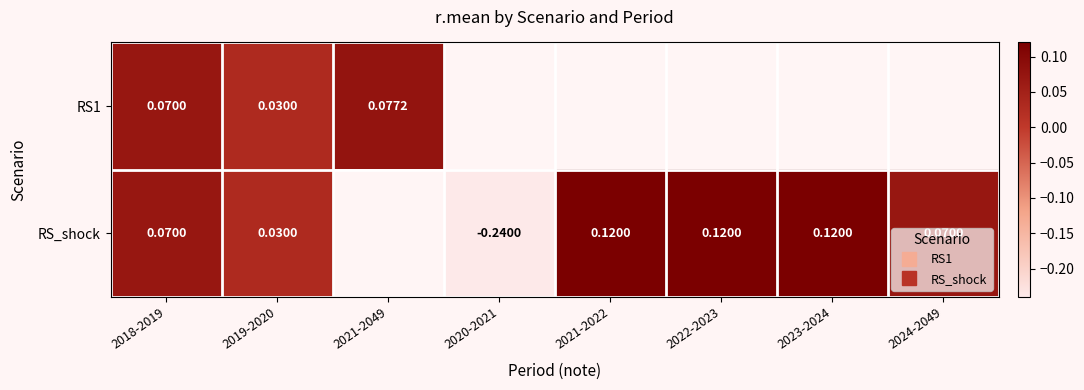

Between 2022-2023 and 2018-2019, which is larger?

2018-2019